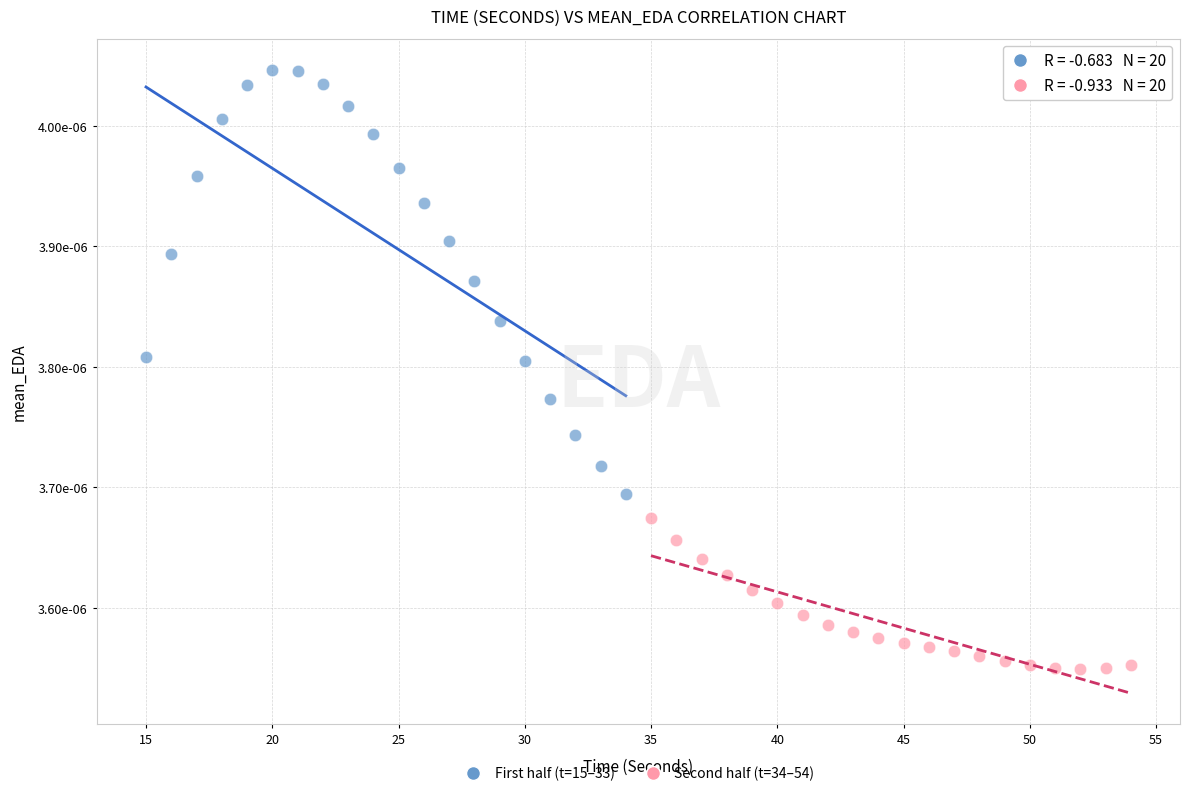

What are all the series names shown in the legend?

First half (t=15–33), Second half (t=34–54)